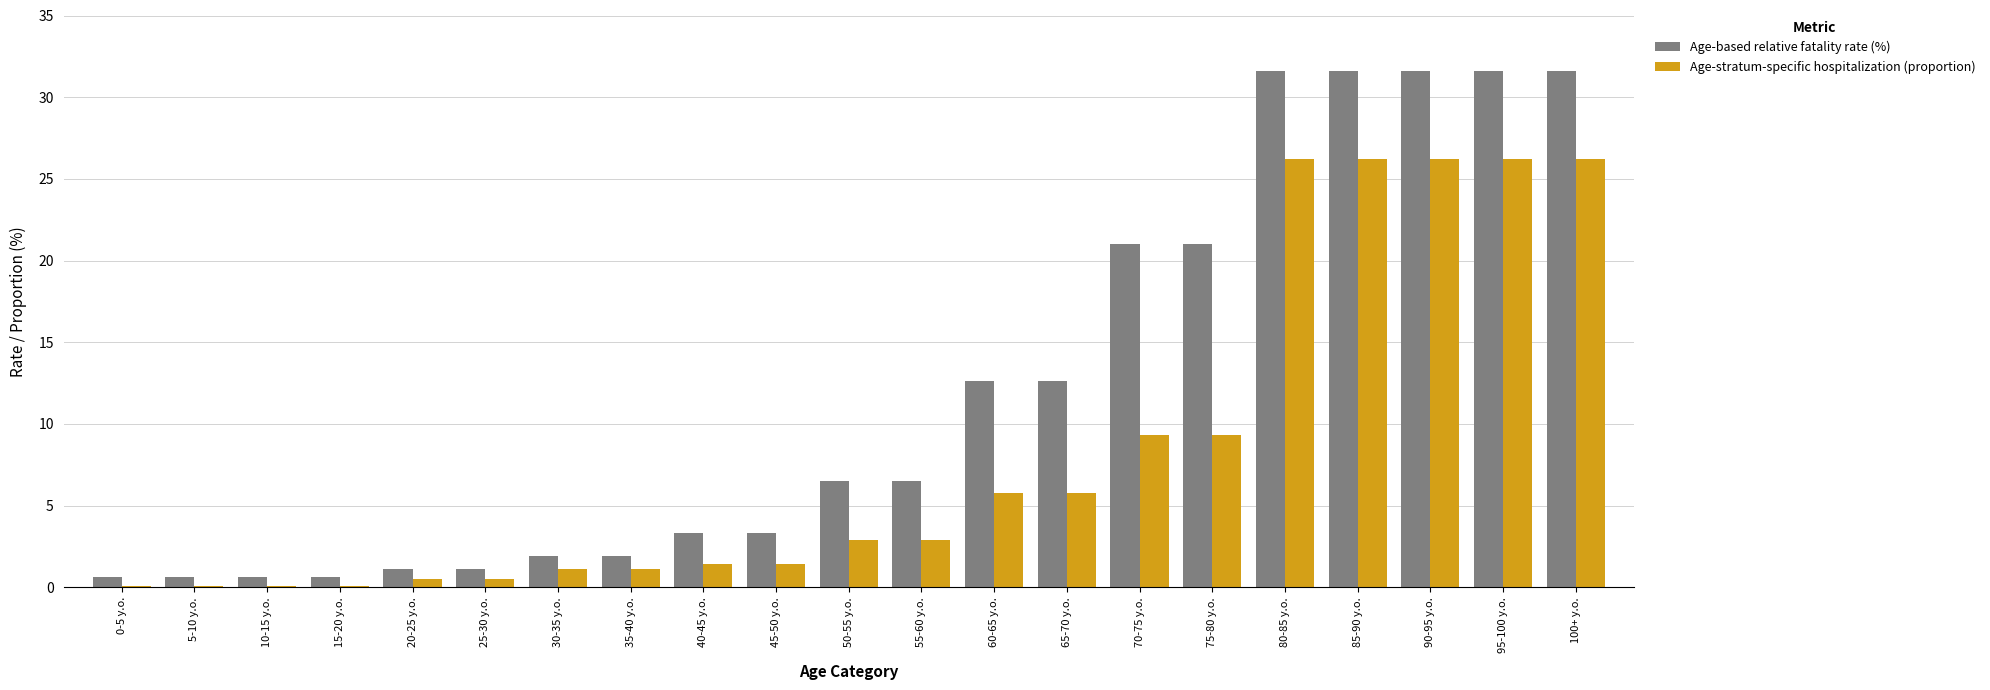

What value does the Age-based relative fatality rate (%) series have at 90-95 y.o.?

31.6